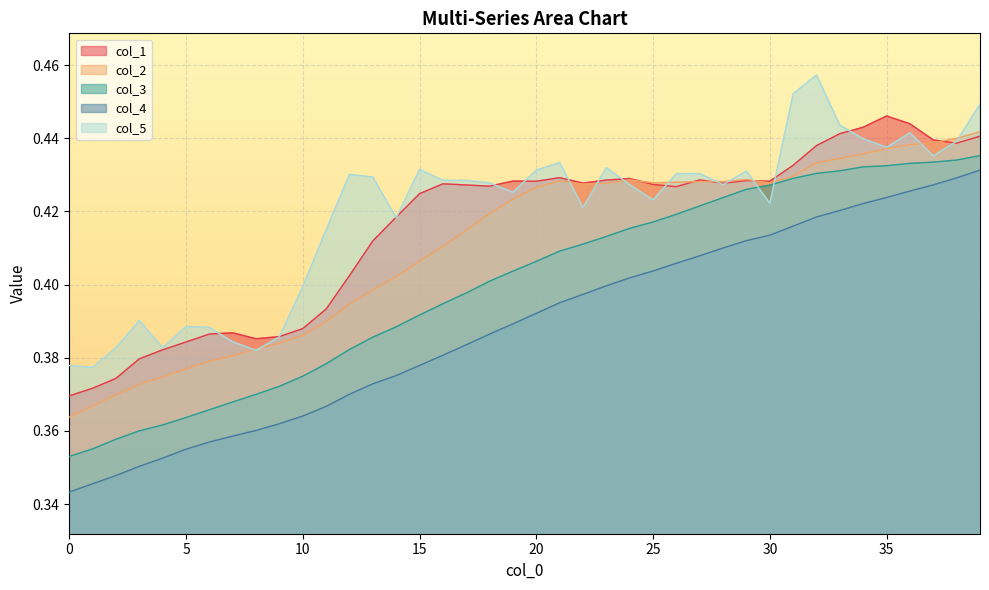

What is the average value of the col_2 series?

0.4